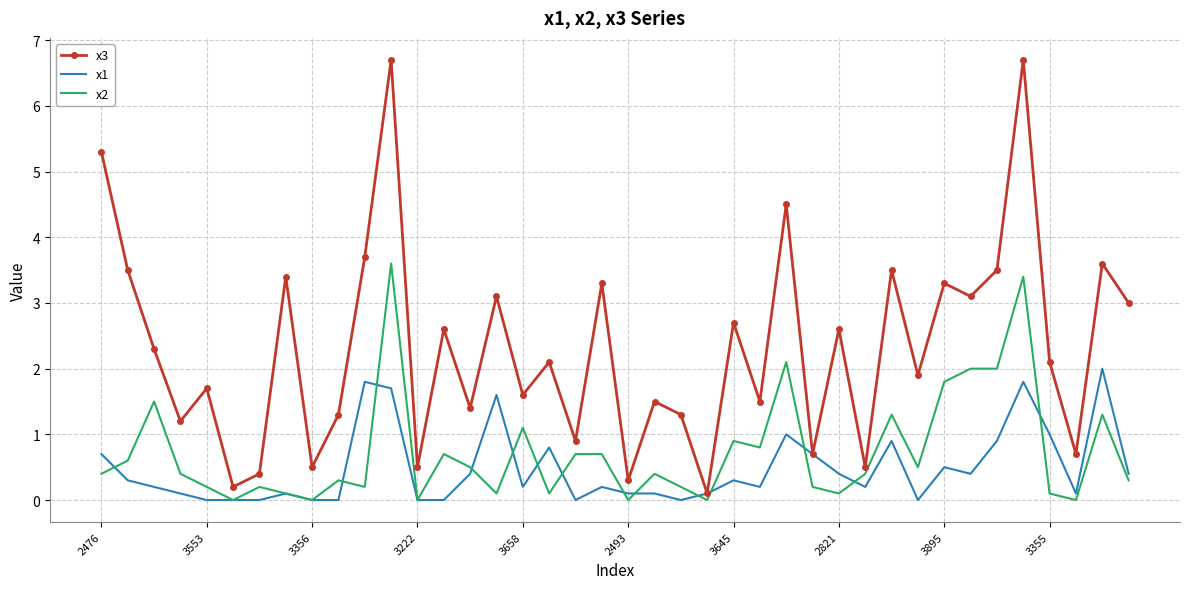

What is the maximum value shown in the chart?

6.7